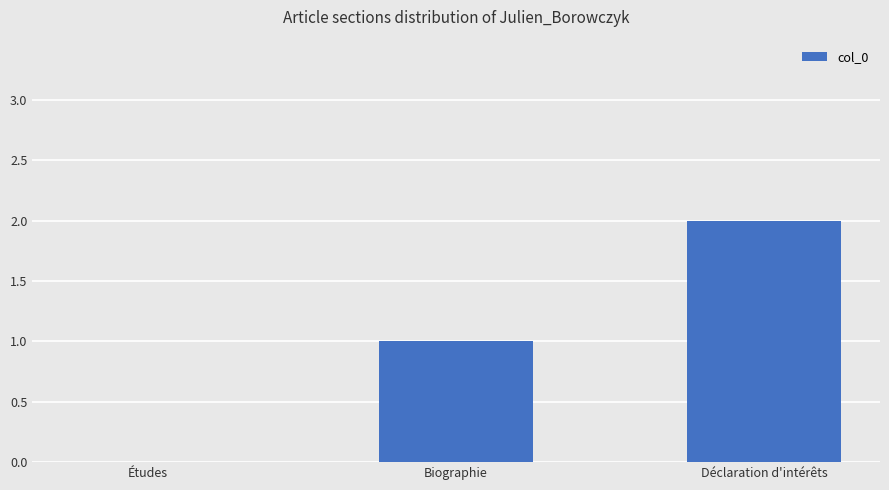

True or false: the data shows 2 at Déclaration d'intérêts.

True